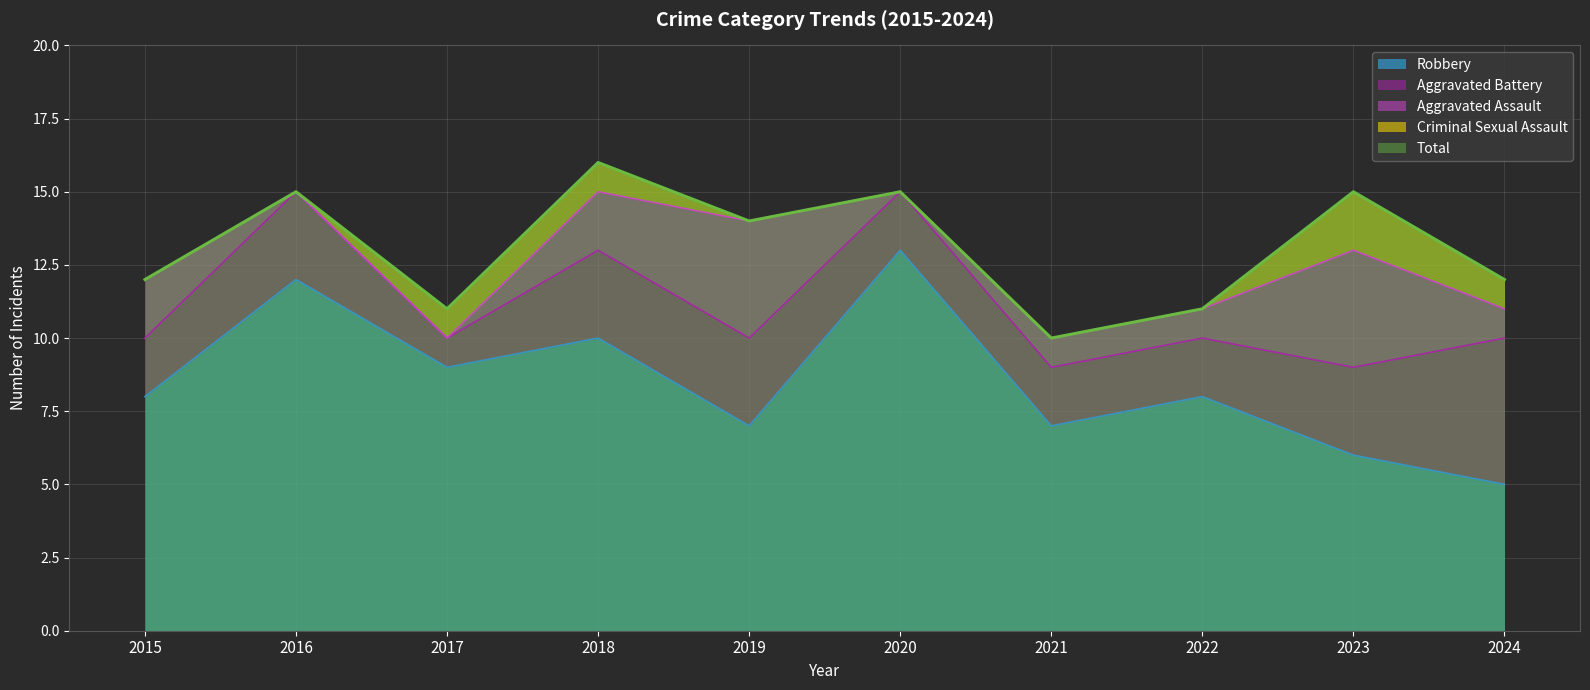

Is the value of Total at 2019 greater than the value of Aggravated Battery at 2016?

Yes